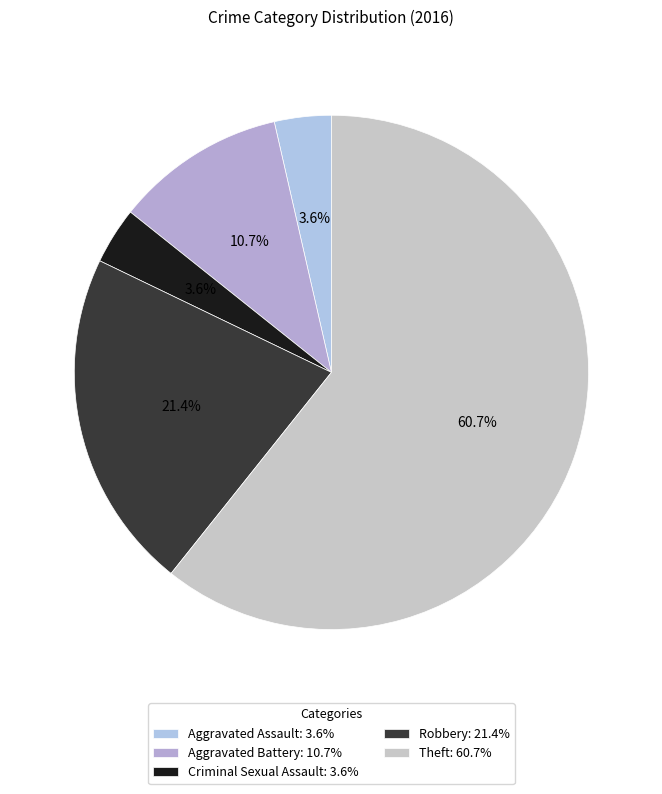

Which category accounts for the majority?

Theft